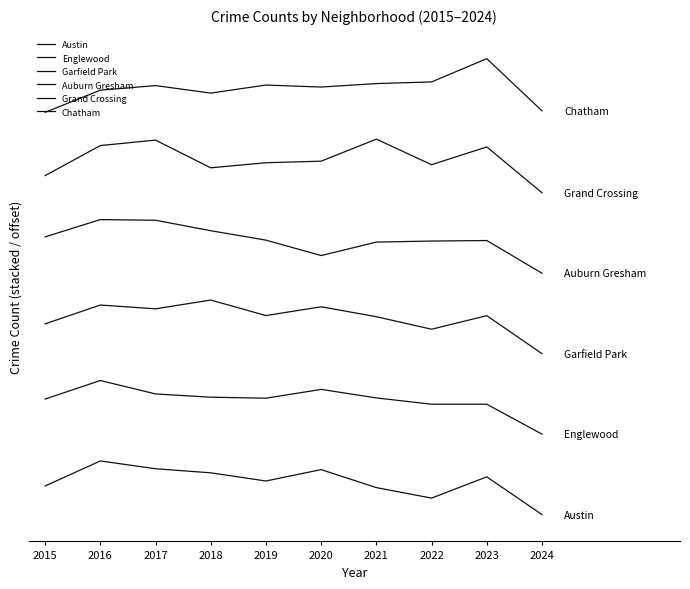

What is the difference between the Englewood values at 2023 and 2019?

44.6